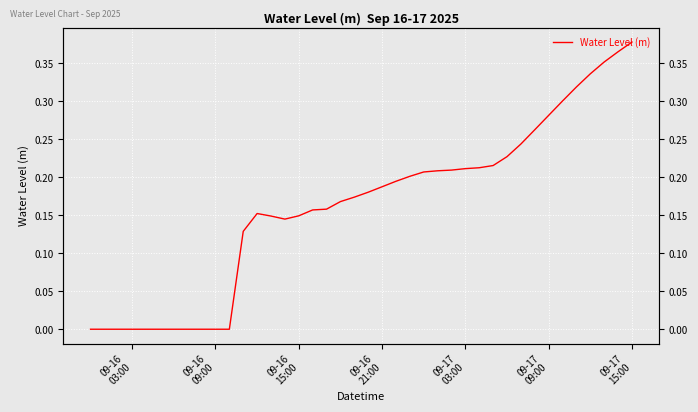

How many lines are shown in the chart?

1